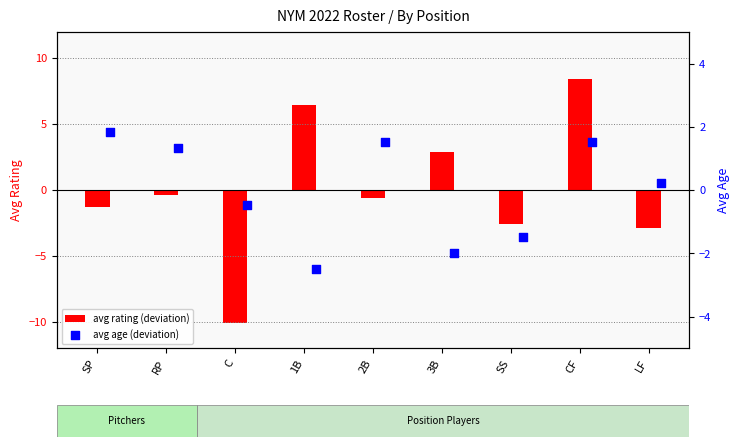

At which category is the sum across all series the highest?

CF